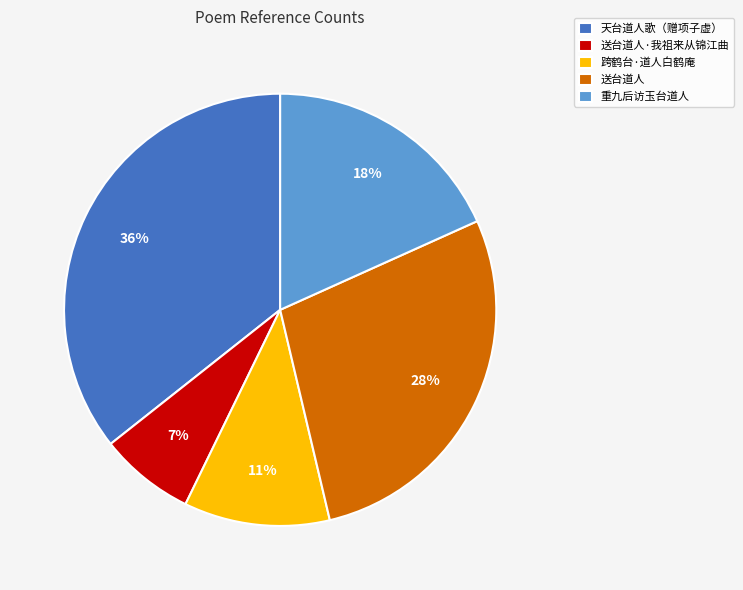

Between 跨鹤台·道人白鹤庵 and 天台道人歌（赠项子虚）, which is larger?

天台道人歌（赠项子虚）